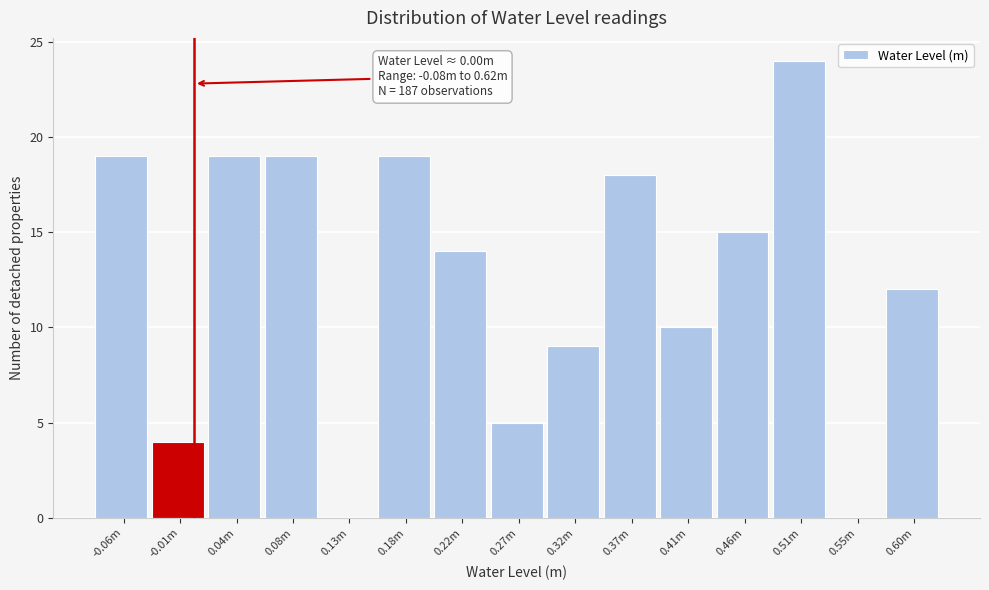

Reading left to right, list all the values displayed in this chart.

-0.06m=19	-0.01m=4	0.04m=19	0.08m=19	0.13m=0	0.18m=19	0.22m=14	0.27m=5	0.32m=9	0.37m=18	0.41m=10	0.46m=15	0.51m=24	0.55m=0	0.60m=12